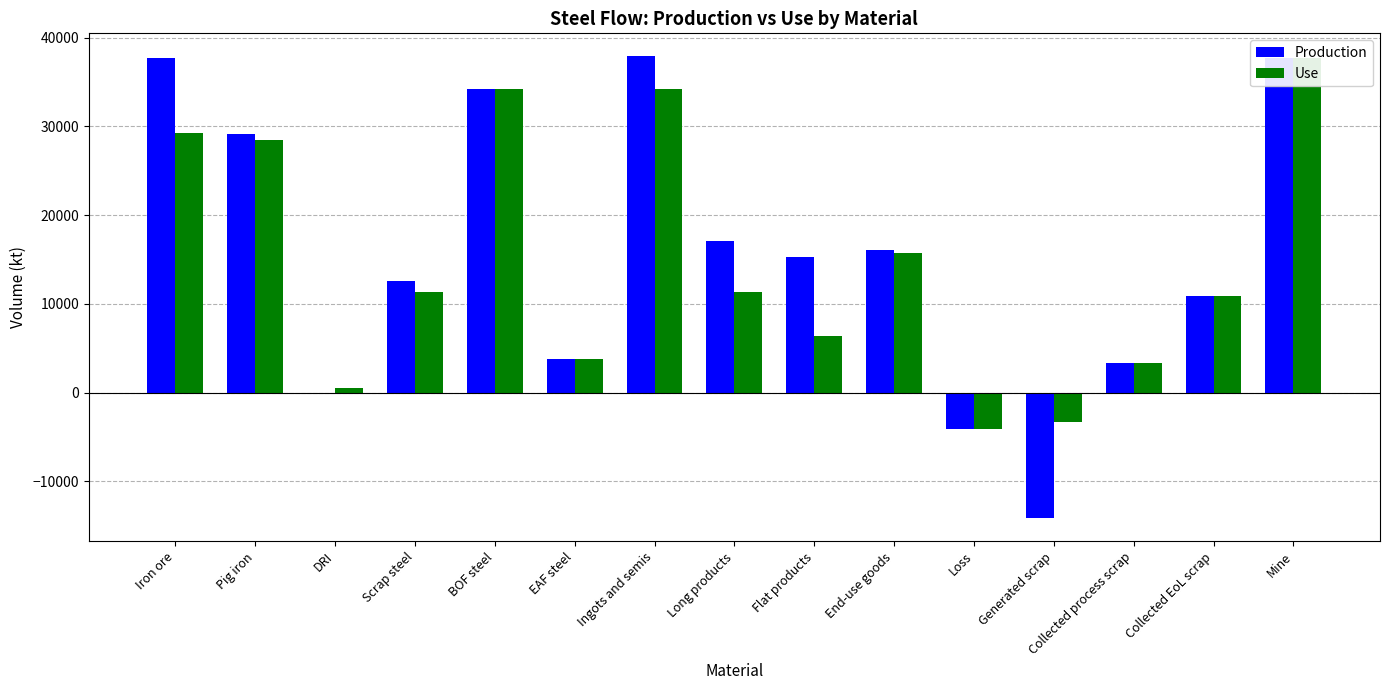

What is the label of the 9th bar from the right?

Ingots and semis